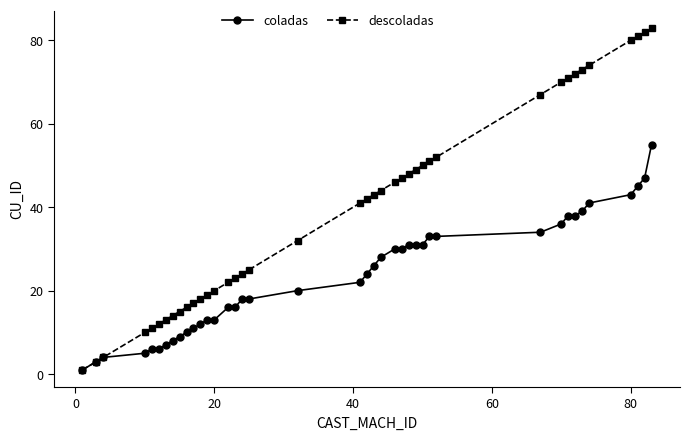

Reading right to left, list all the values displayed in this chart.

coladas: 55	47	45	43	41	39	38	38	36	34	33	33	31	31	31	30	30	28	26	24	22	20	18	18	16	16	13	13	12	11	10	9	8	7	6	6	5	4	3	1
descoladas: 83	82	81	80	74	73	72	71	70	67	52	51	50	49	48	47	46	44	43	42	41	32	25	24	23	22	20	19	18	17	16	15	14	13	12	11	10	4	3	1